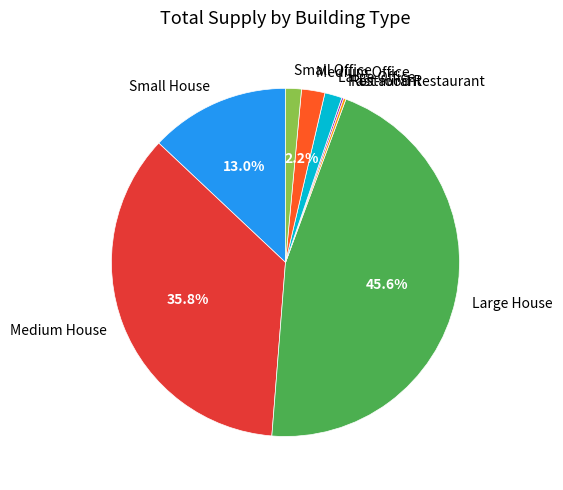

What percentage is NOT represented by Medium House?

64.2%